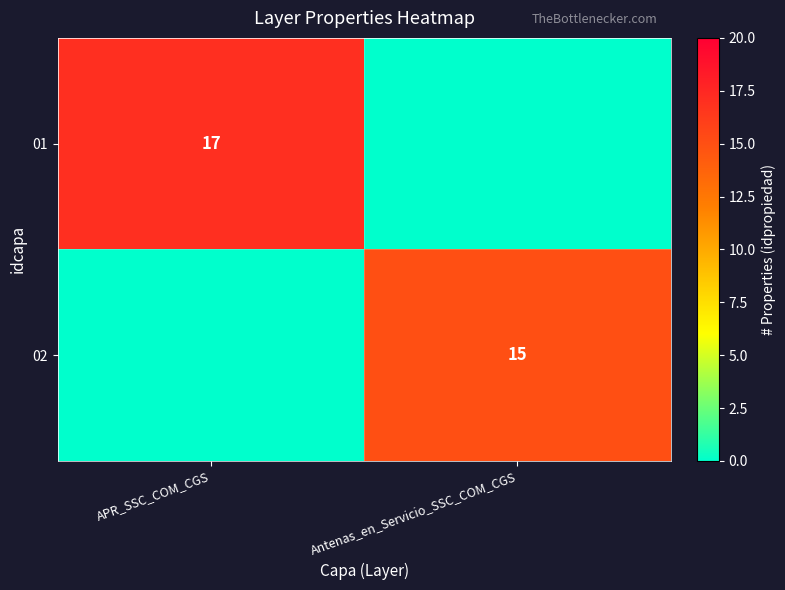

Is it true that 01 equals 25 at APR_SSC_COM_CGS?

False